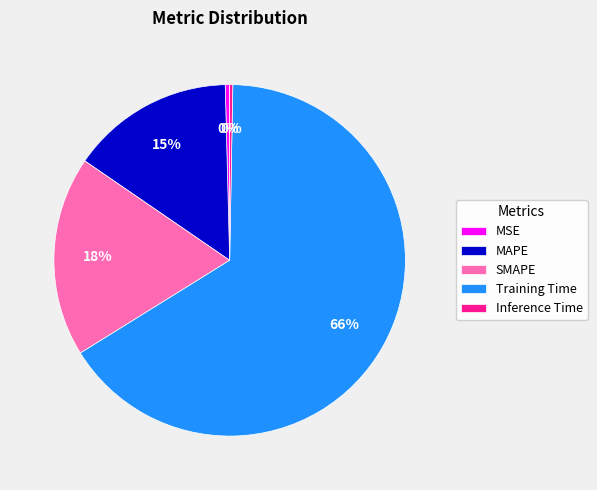

To the nearest percent, what portion does SMAPE represent?

18%